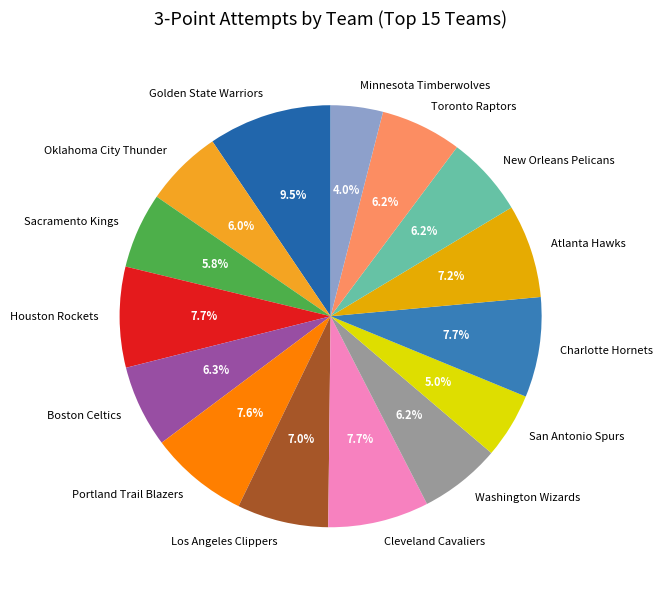

The New Orleans Pelicans slice represents 1% of the pie. True or false?

False